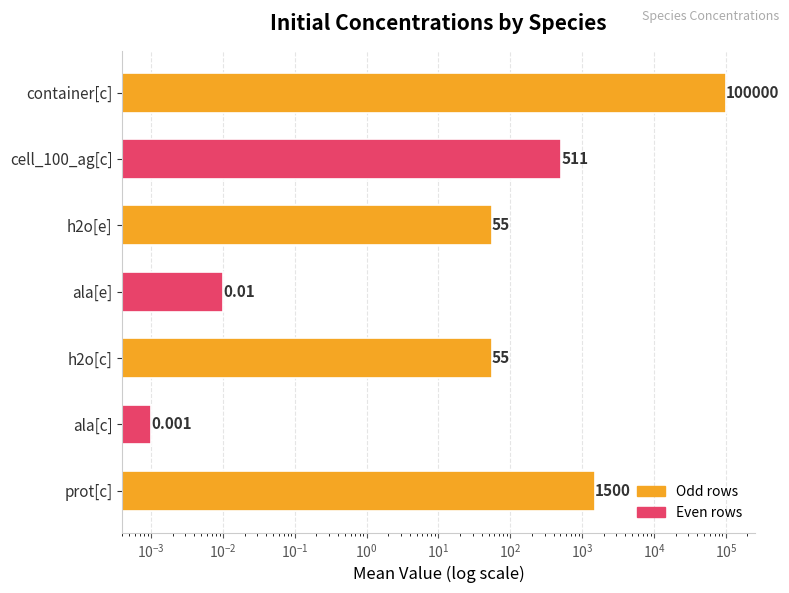

What is the difference between the maximum and minimum values?

100000.0